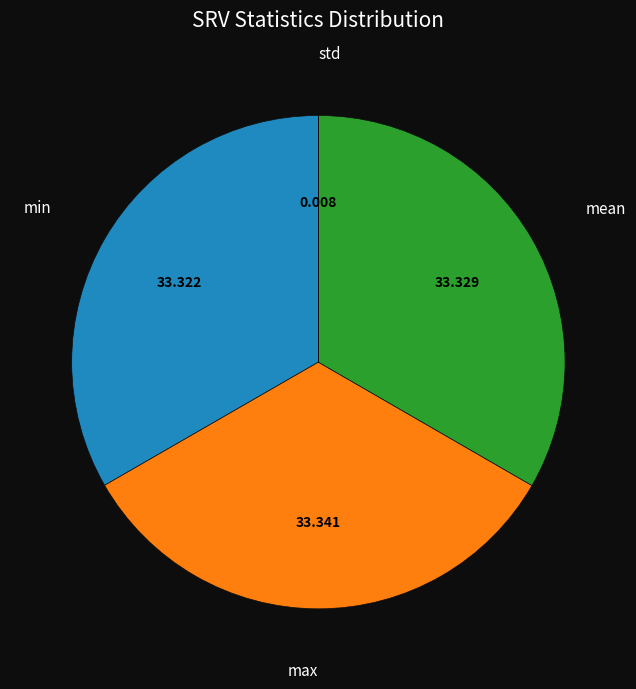

Does any single category account for the majority?

No